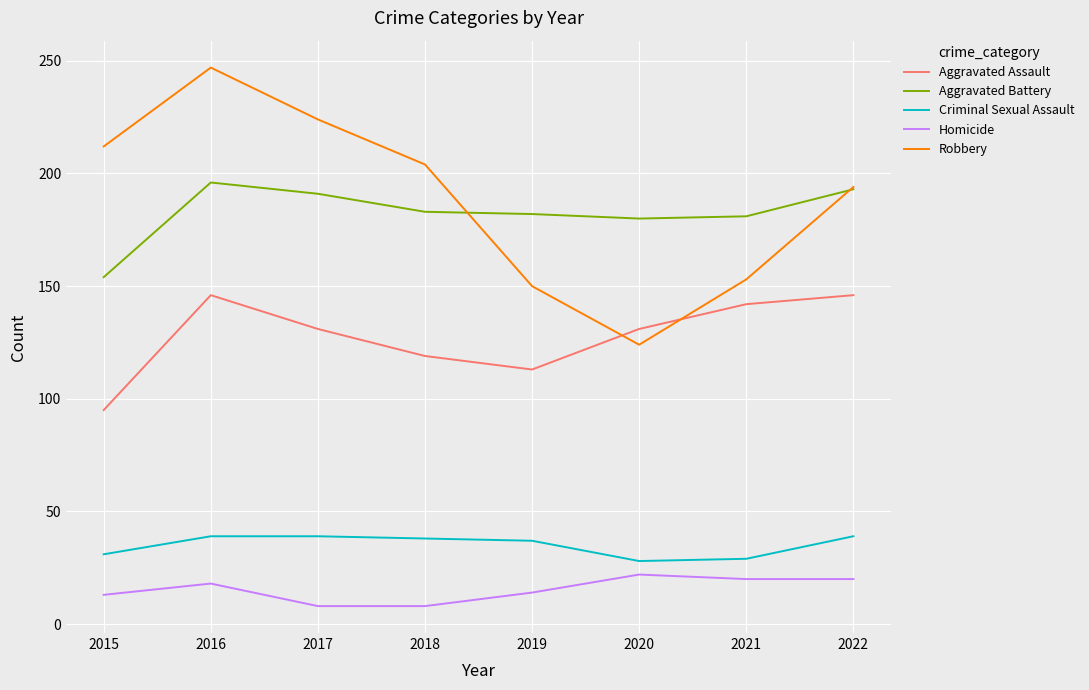

Where does the Aggravated Assault series first go above 131?

2016